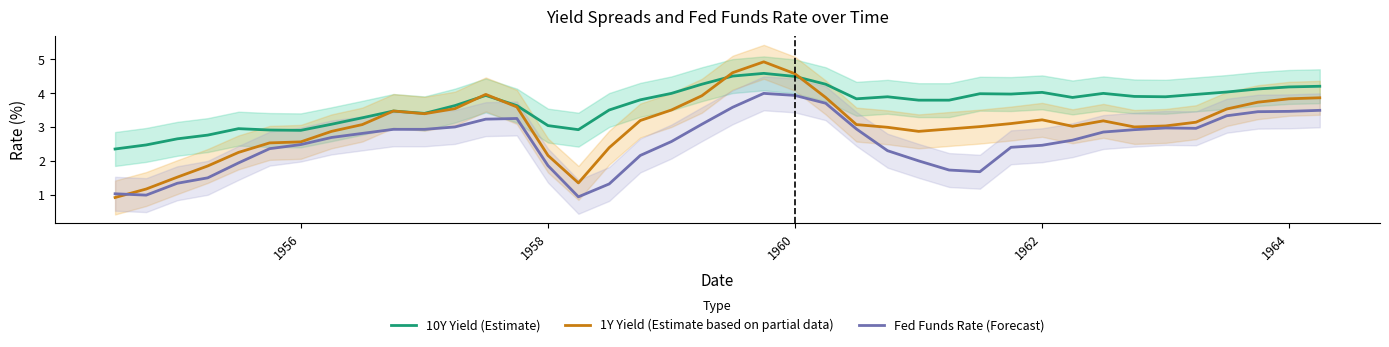

True or false: 10Y Yield (Estimate) and Fed Funds Rate (Forecast) intersect in this chart.

False